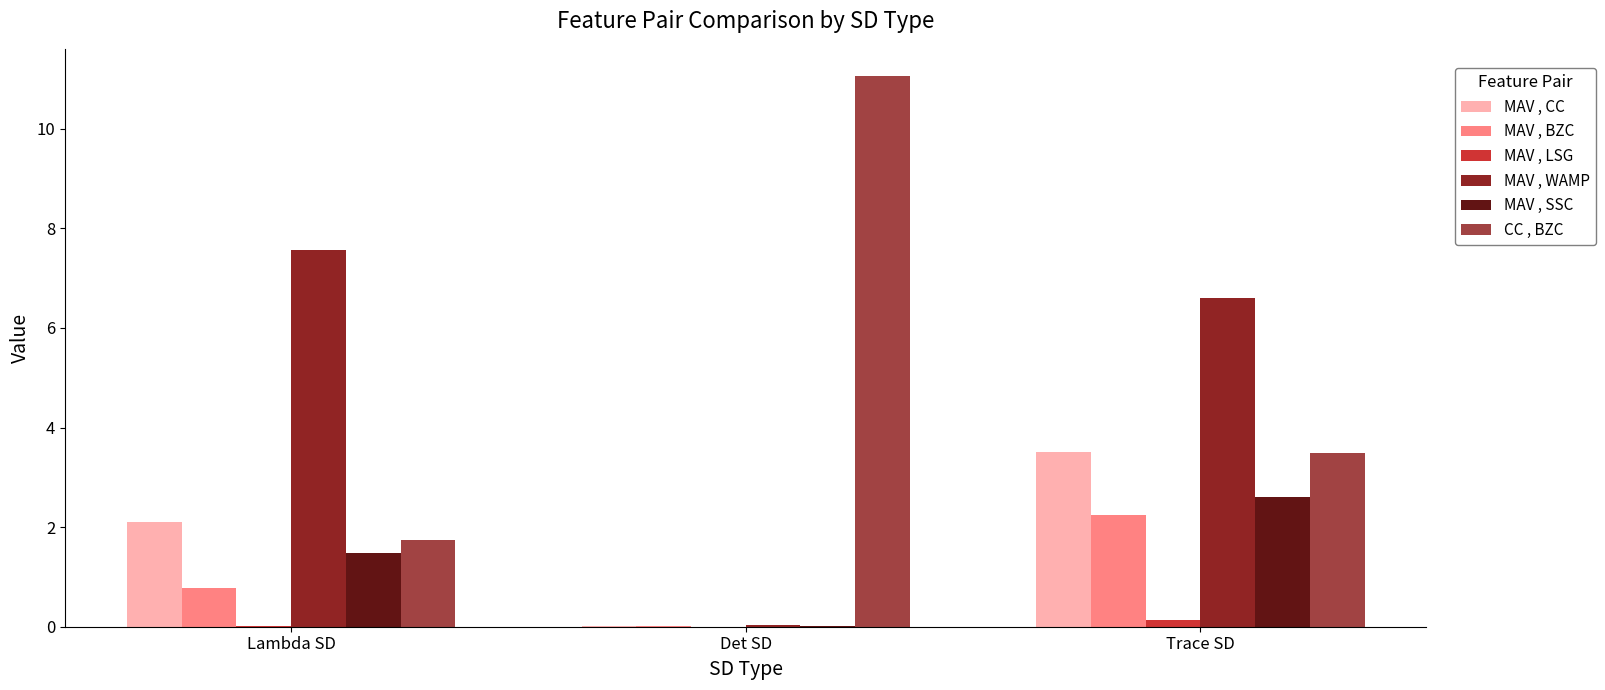

True or false: CC , BZC has a value of 4.5 at Det SD.

False